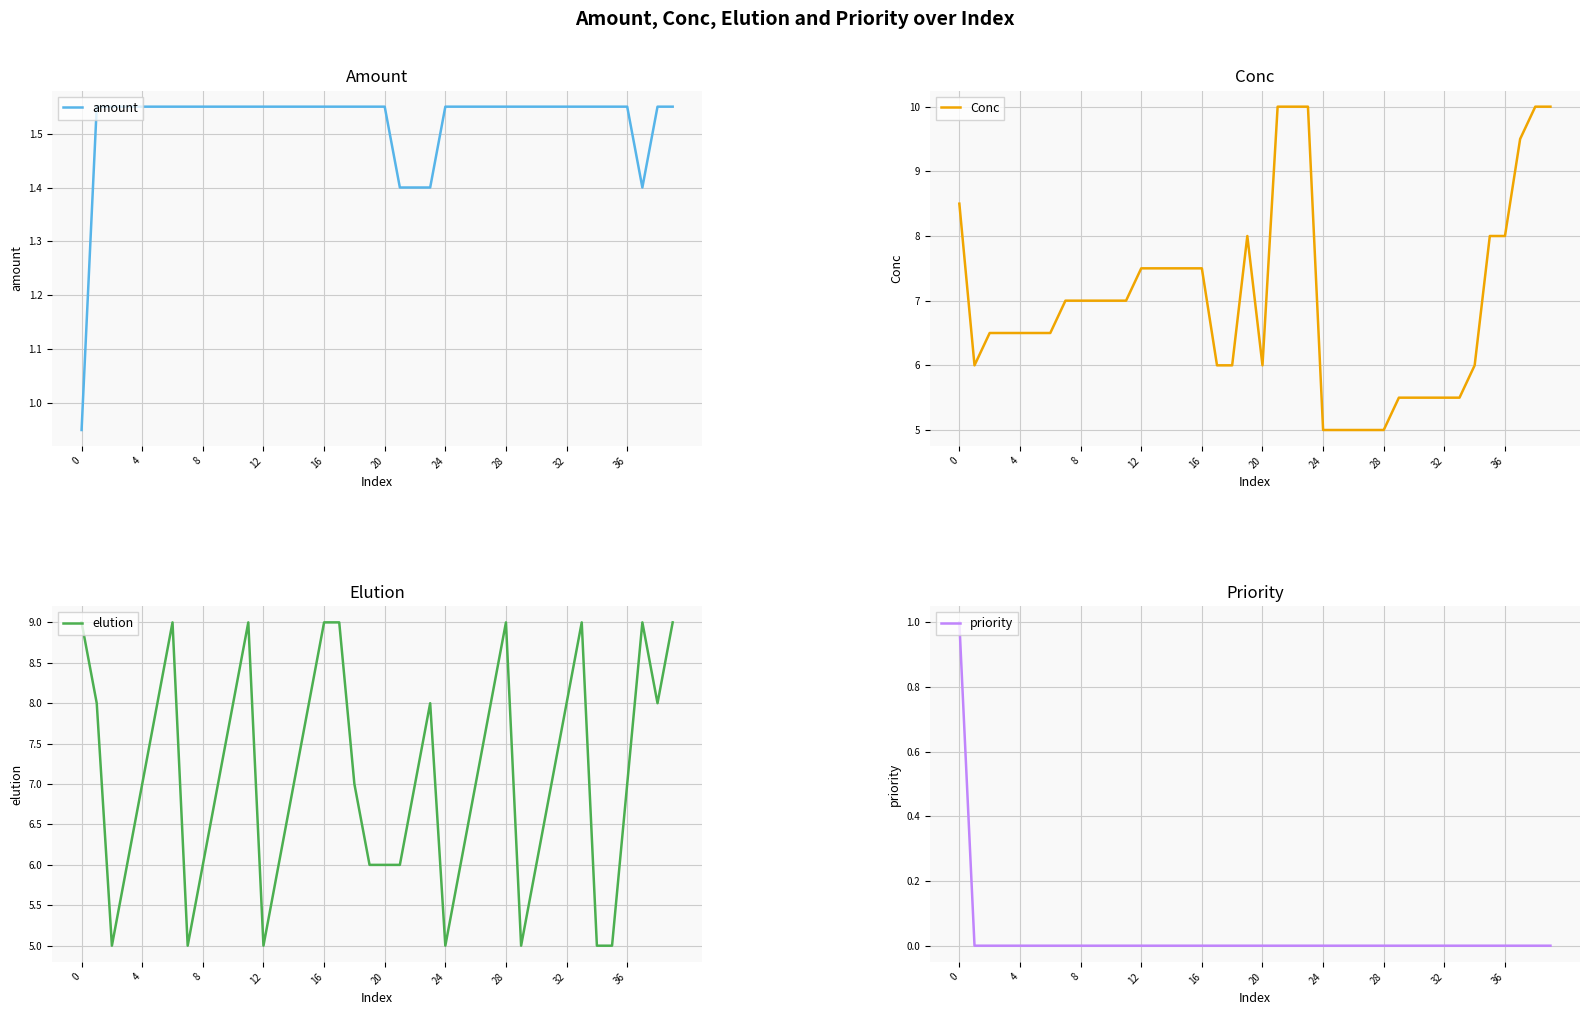

How many lines are shown in the chart?

4